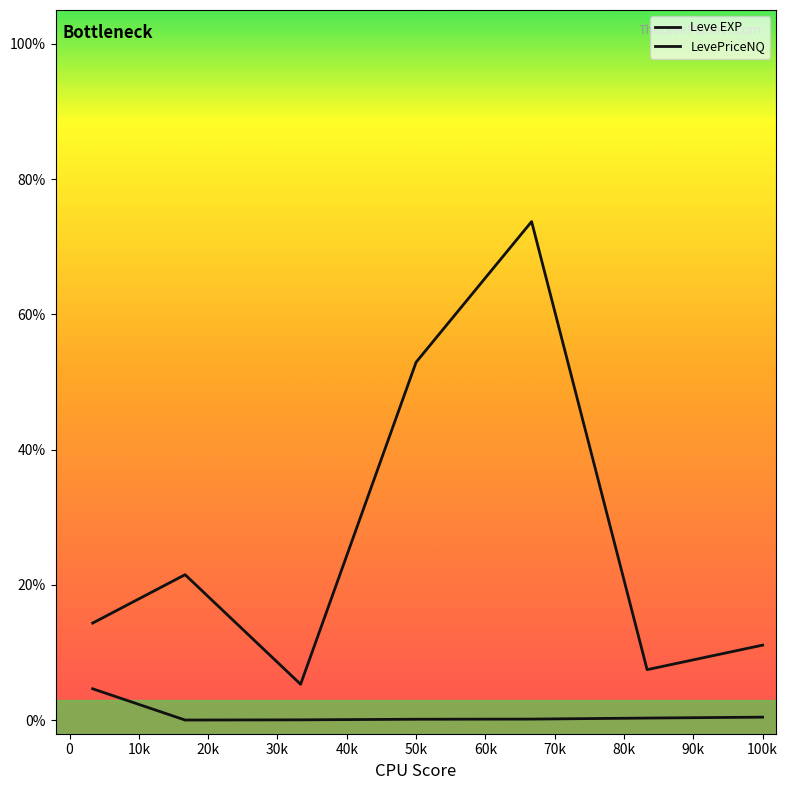

Reading right to left, transcribe all the data shown in this chart.

Leve EXP: 0.5	0.3	0.2	0.1	0.1	0.0	4.6
LevePriceNQ: 11.1	7.5	73.7	52.9	5.3	21.5	14.4